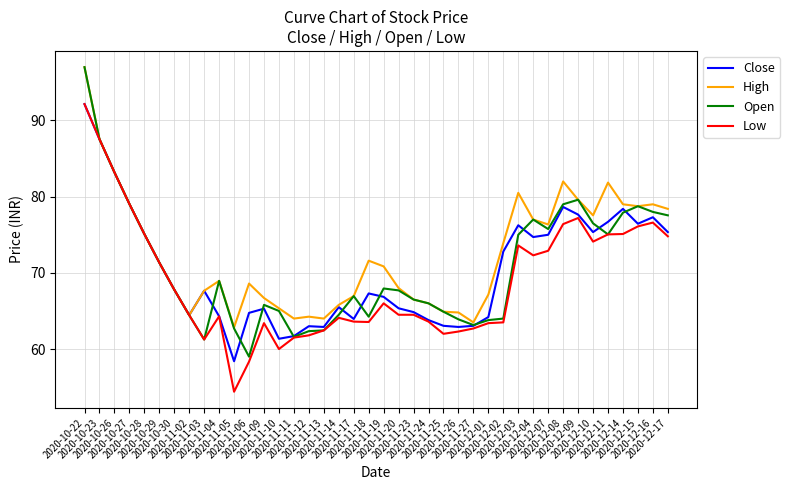

How many lines are shown in the chart?

4